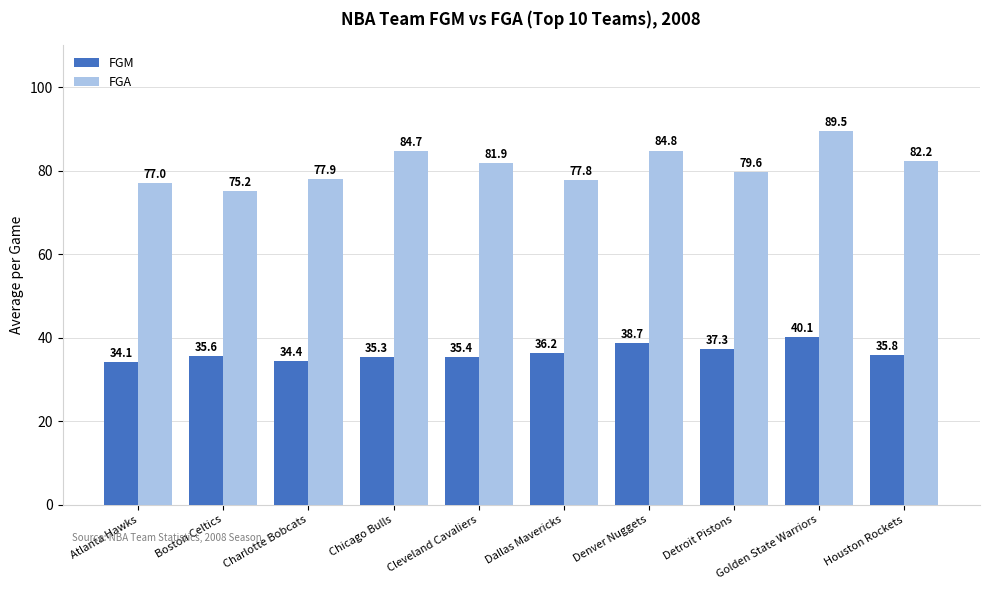

At which label is FGM closest to 37?

Detroit Pistons